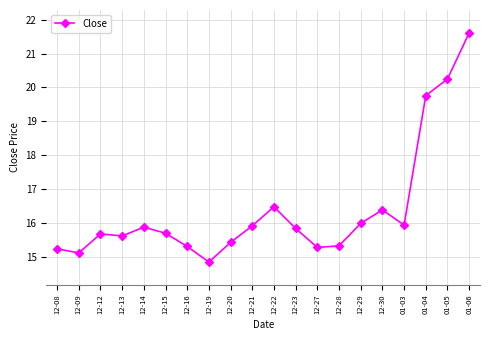

True or false: the data shows 15.8 at 12-23.

True